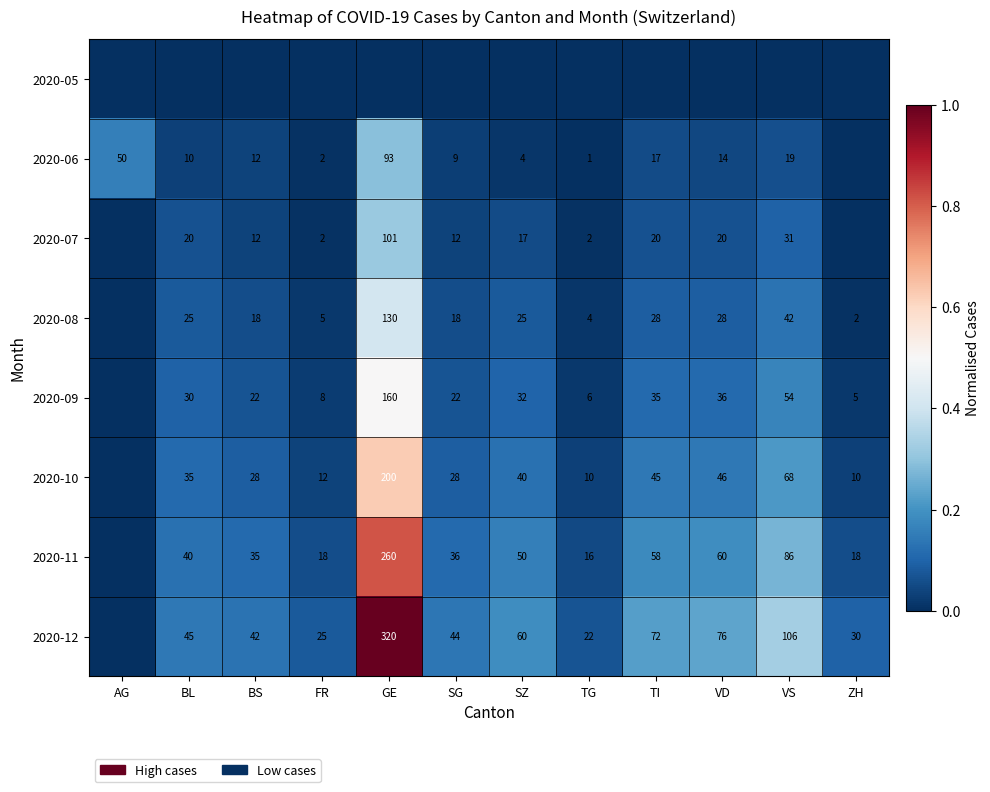

What is the sum of the 2020-11 values at VD and BS?

95